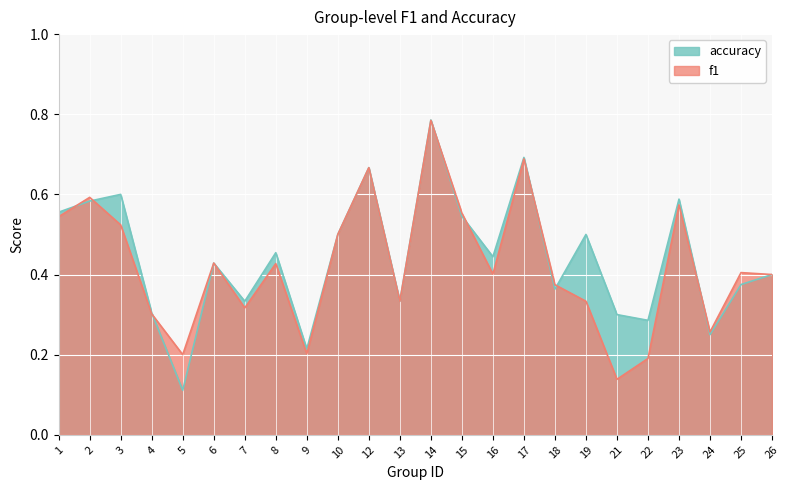

True or false: accuracy has more than 2 points higher than both neighbors.

True